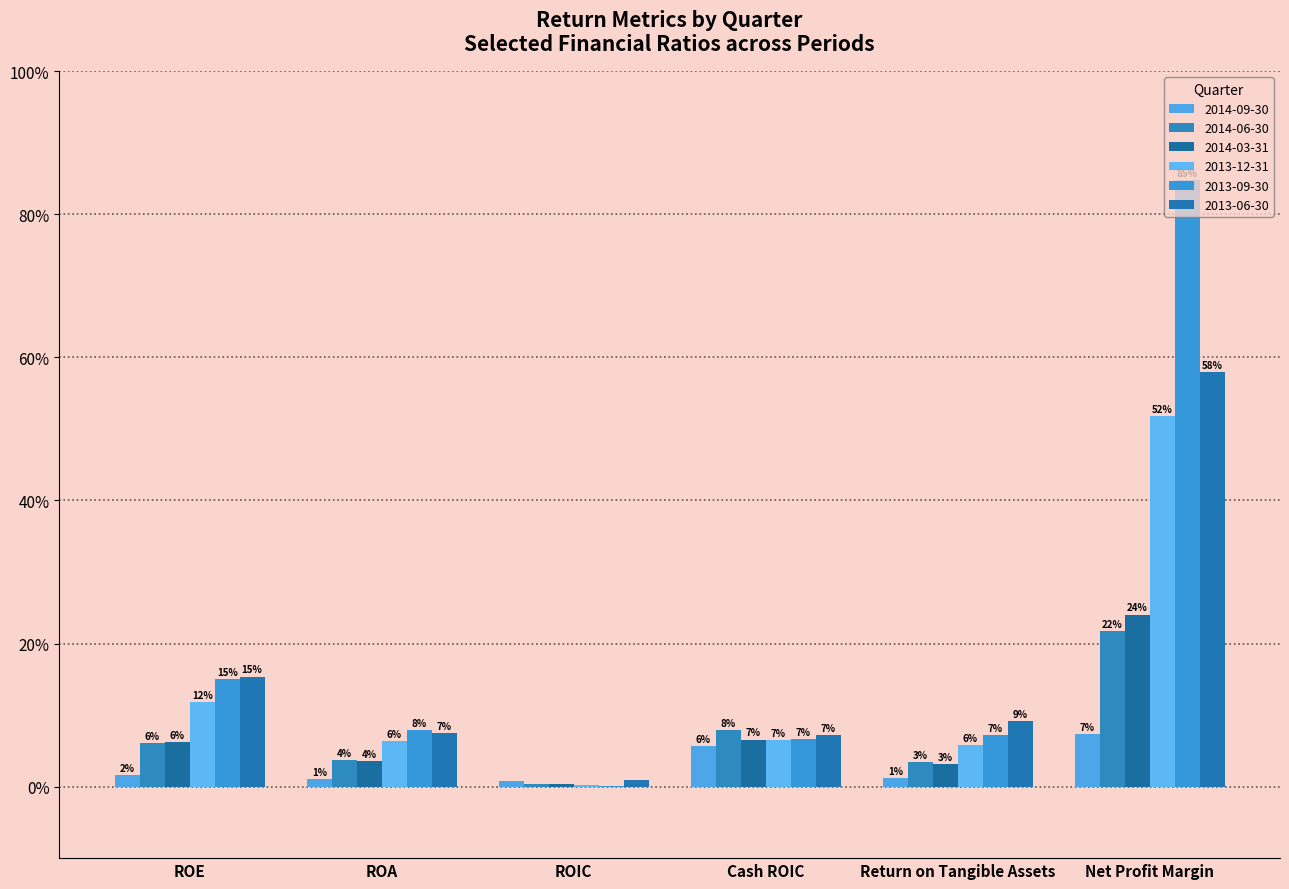

Is it true that 2014-06-30 equals 0.0 at ROIC?

False